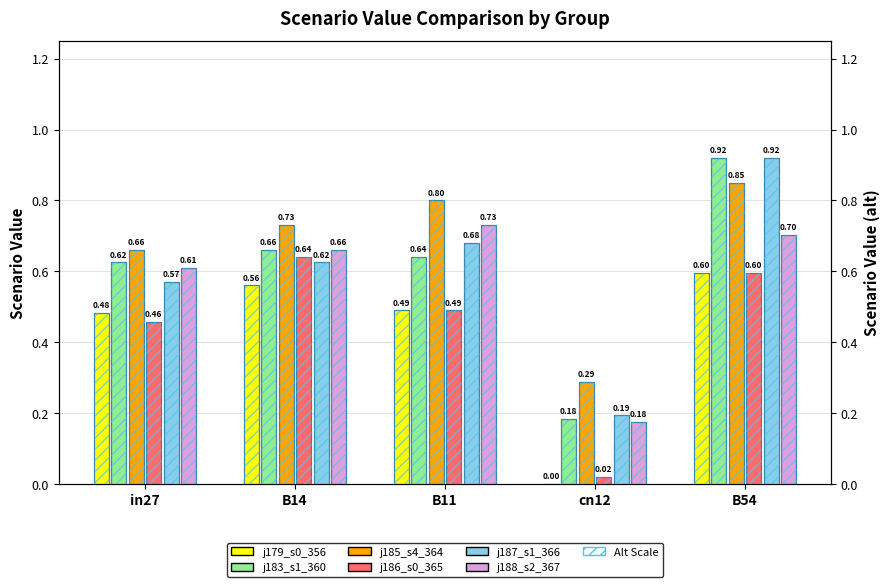

List the labels in order of j186_s0_365 value, largest first.

B14, B54, B11, in27, cn12